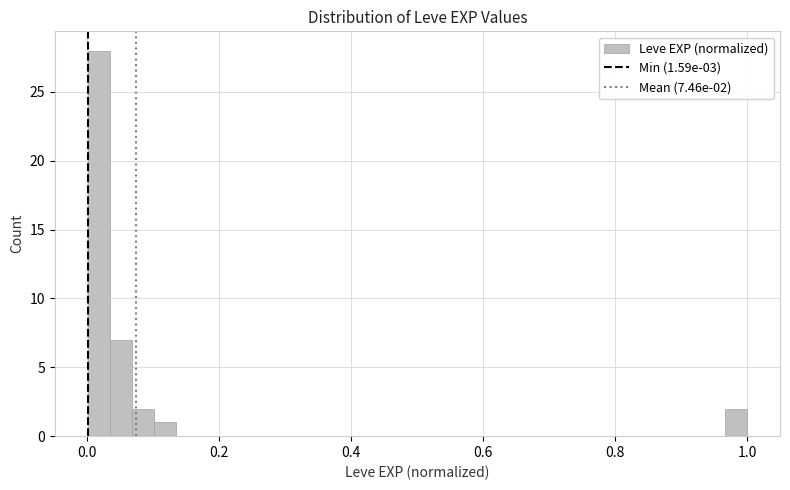

Read against the x-axis, roughly where is the centre of the tallest bar?

0.02